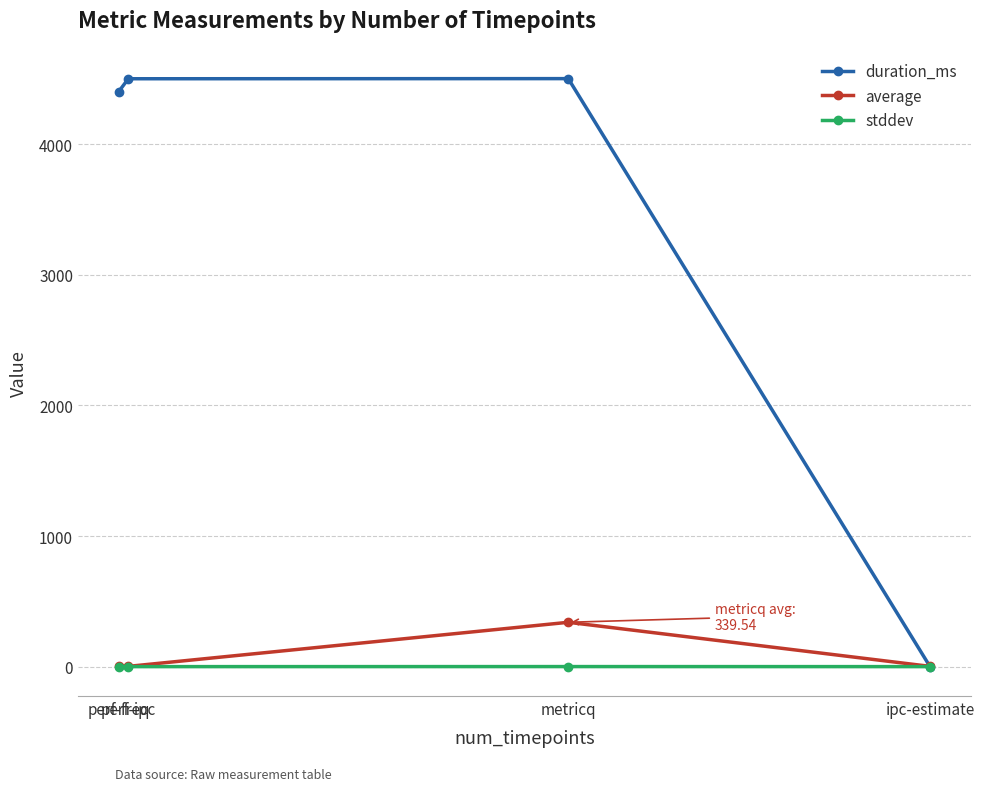

Is it true that average equals 339.5 at metricq?

True